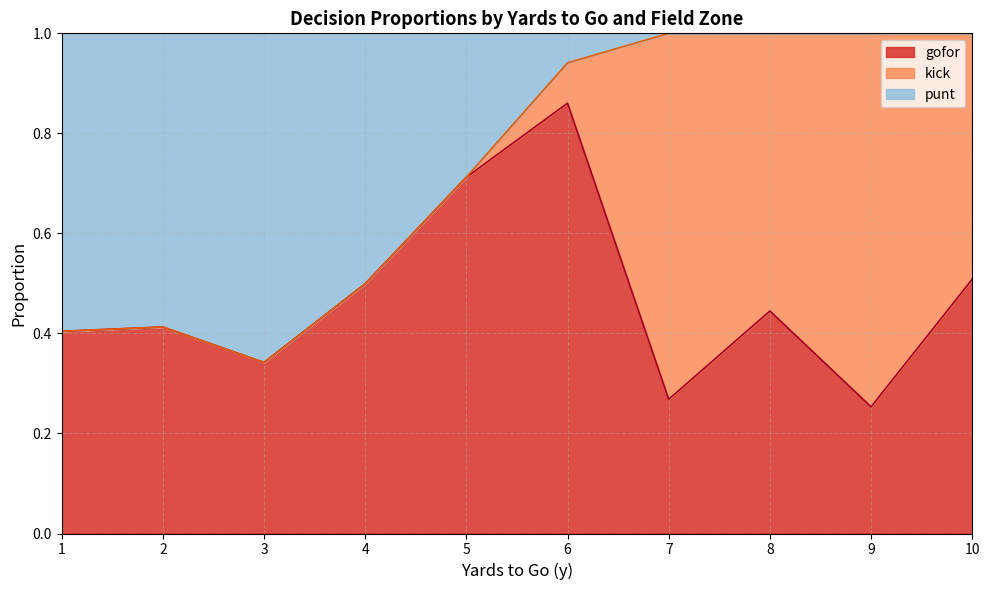

Where is the first local minimum for gofor?

1